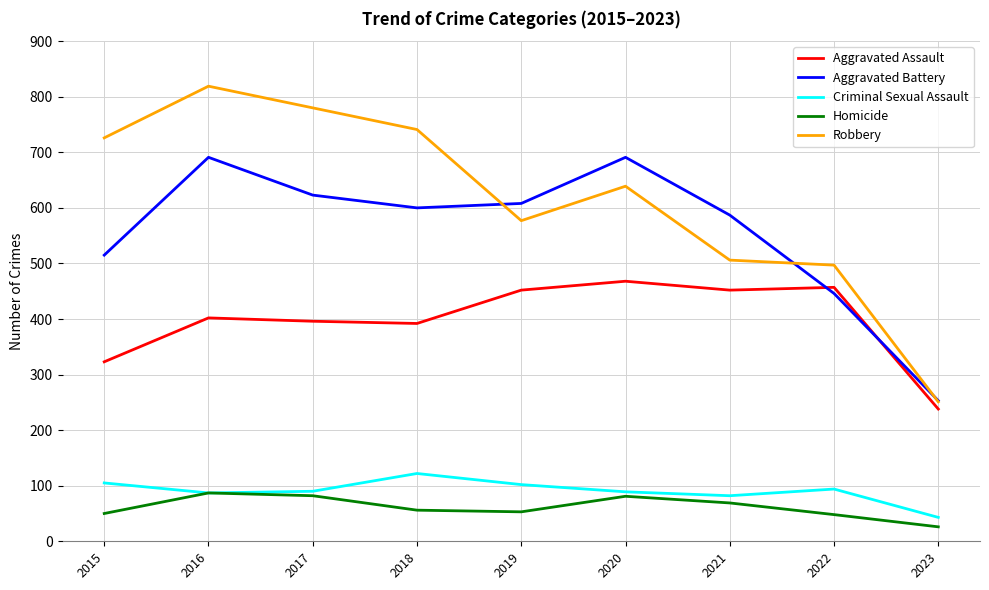

The Aggravated Assault series shows 468 at 2020. True or false?

True